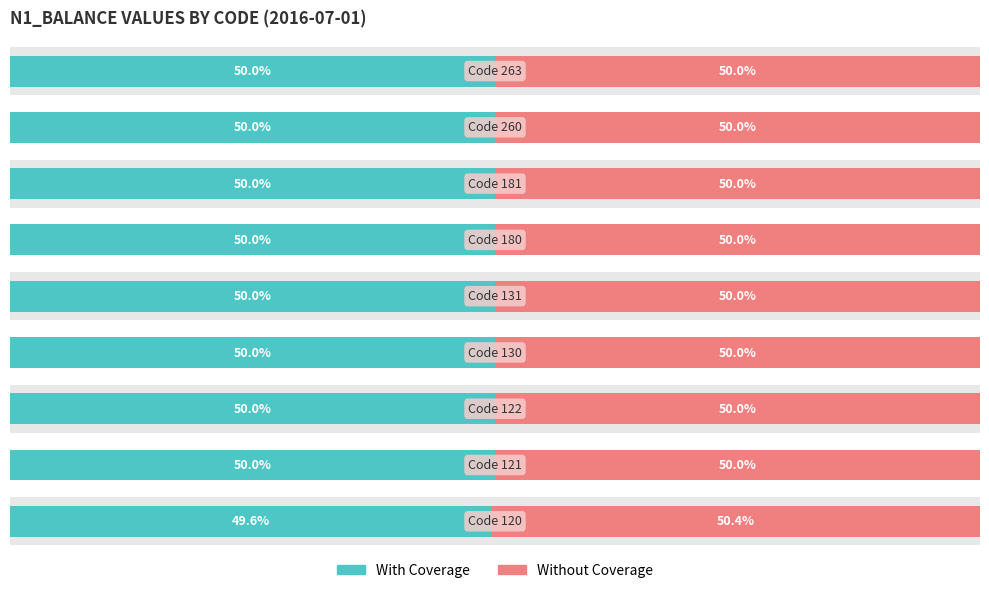

What is the sum of the Without Coverage values at 5 and 6?

100.0